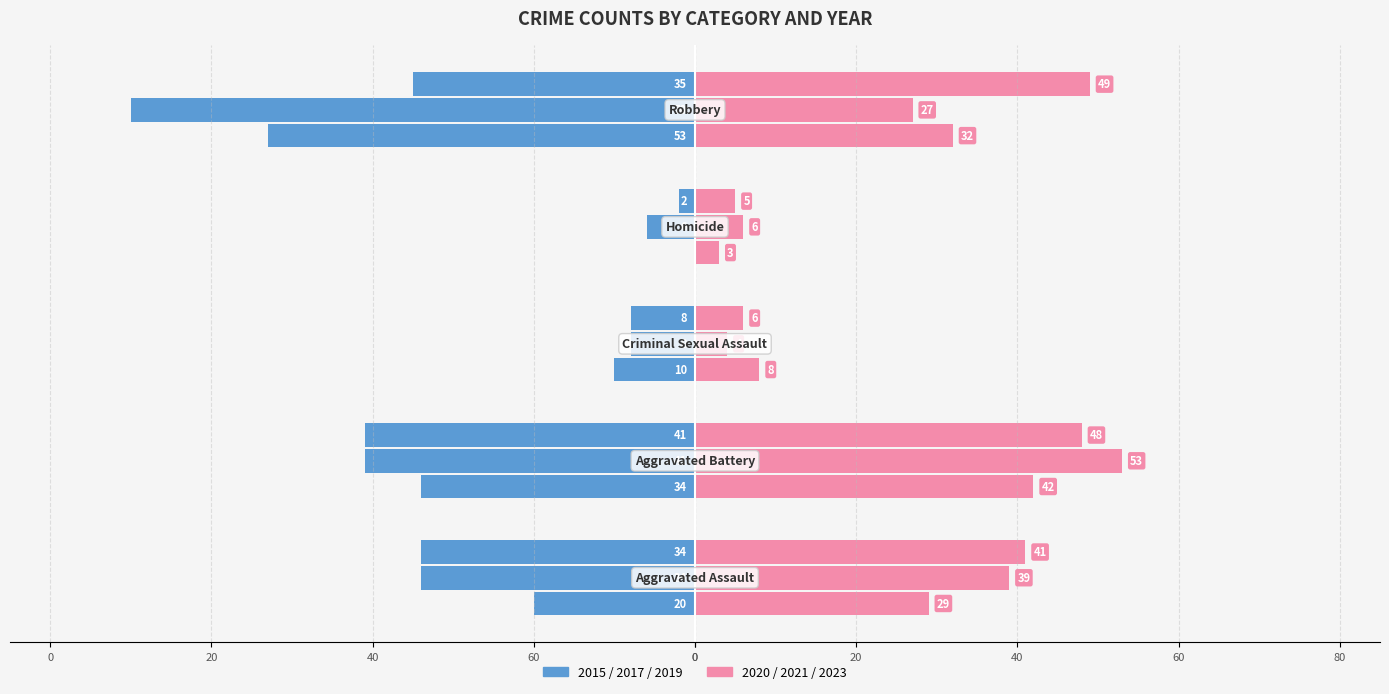

Between Aggravated Assault and Aggravated Battery, which series saw the biggest shift?

2015